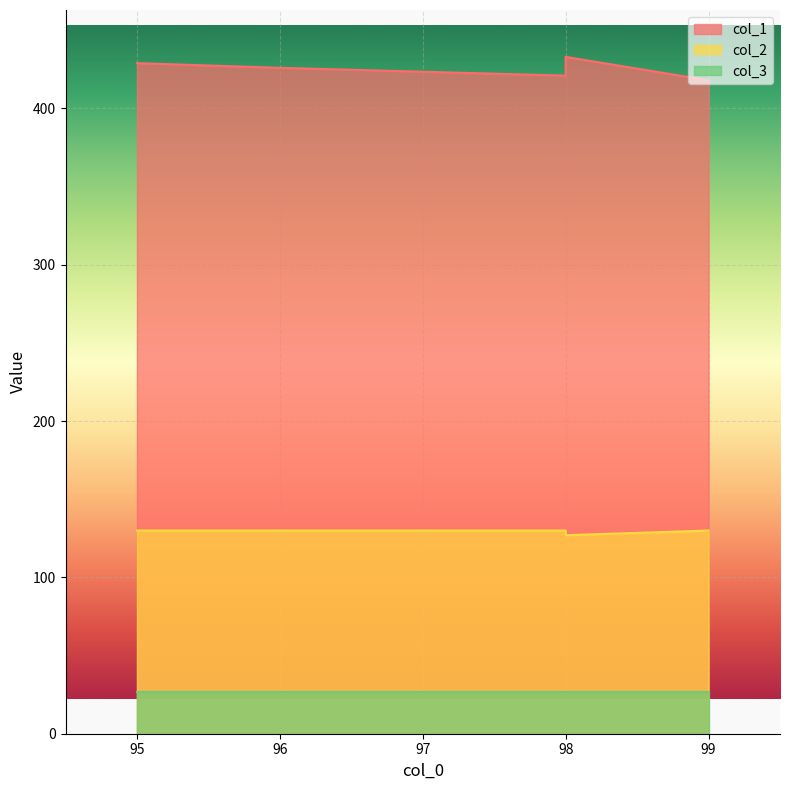

What is the difference between the maximum and minimum values in the col_1 series?

15